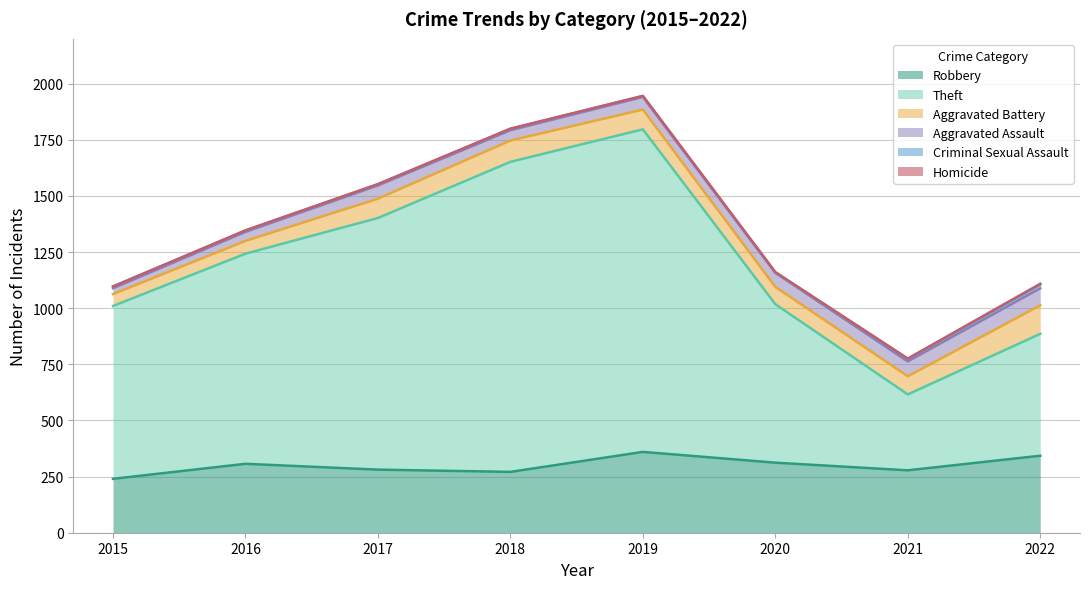

Reading right to left, list all the values displayed in this chart.

Robbery: 343	278	312	360	271	281	307	240
Theft: 543	338	706	1437	1381	1121	936	770
Aggravated Battery: 127	81	77	88	95	86	57	53
Aggravated Assault: 76	66	63	56	46	59	40	26
Criminal Sexual Assault: 16	11	1	4	6	5	6	8
Homicide: 4	2	2	1	1	1	1	0